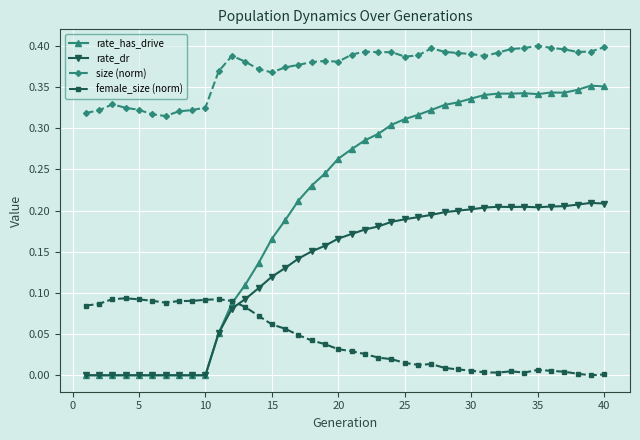

Which series has the largest total across all categories?

size (norm)